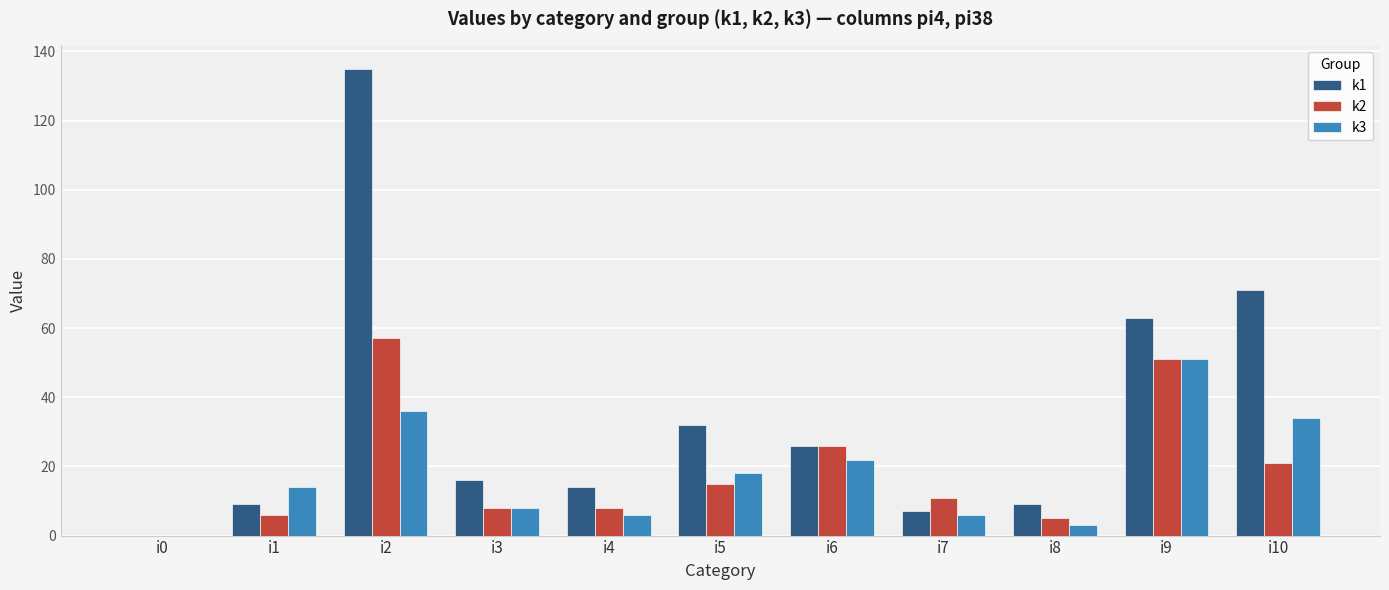

Which series changed the most between i3 and i9?

k1